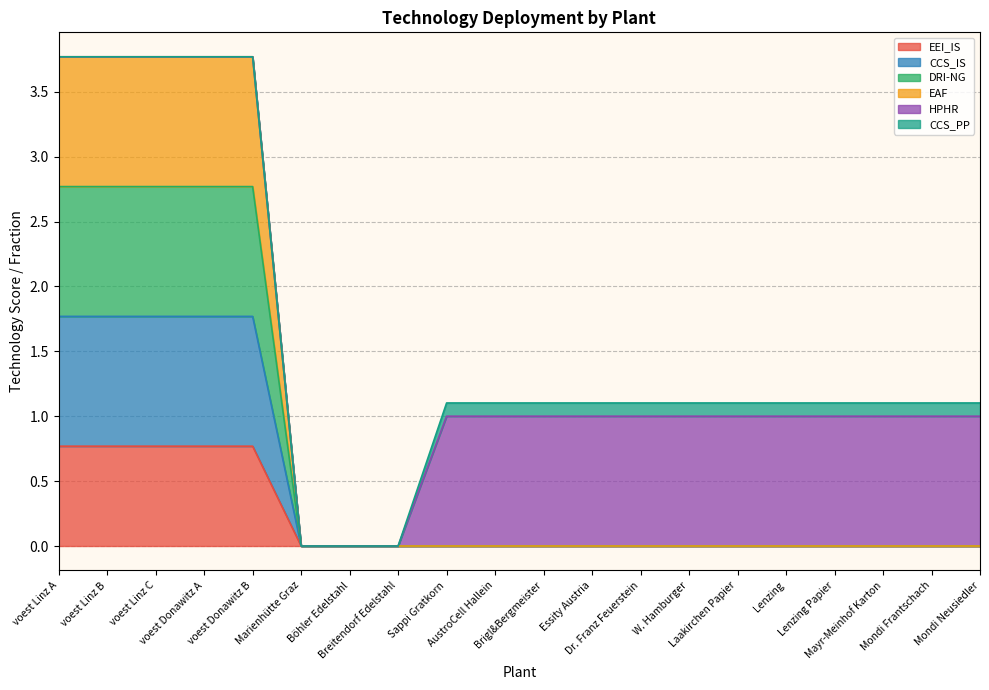

Is the value of EEI_IS at Sappi Gratkorn greater than the value of EAF at Lenzing Papier?

No